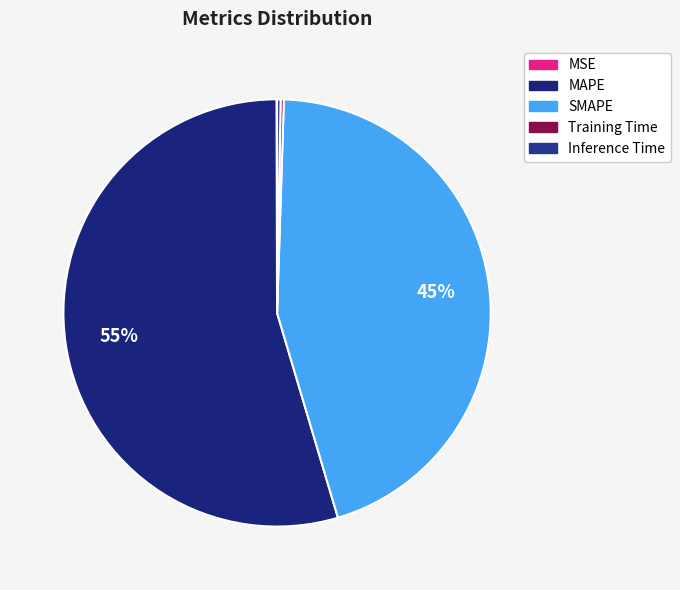

Rank the categories by value from highest to lowest.

MAPE, SMAPE, Inference Time, Training Time, MSE